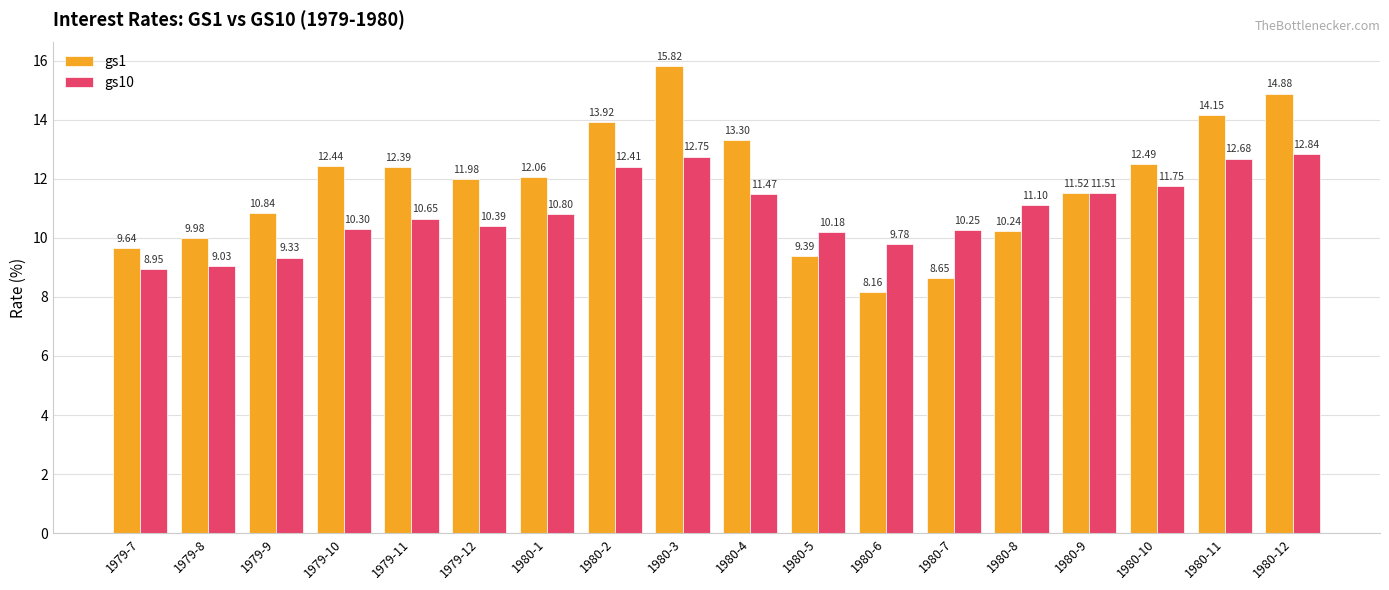

Does the chart contain any negative values?

No